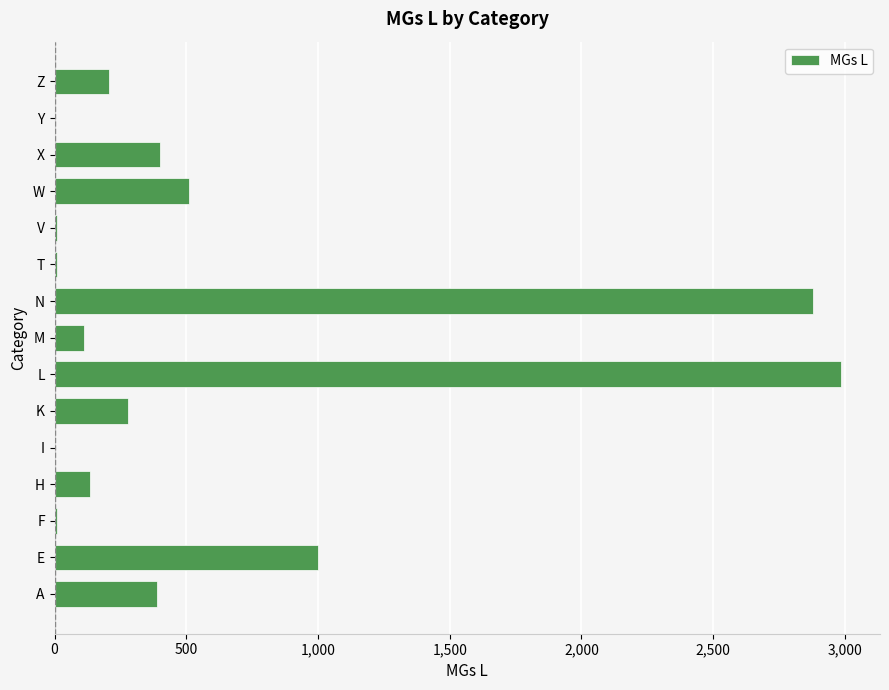

Which has a higher value, E or L?

L